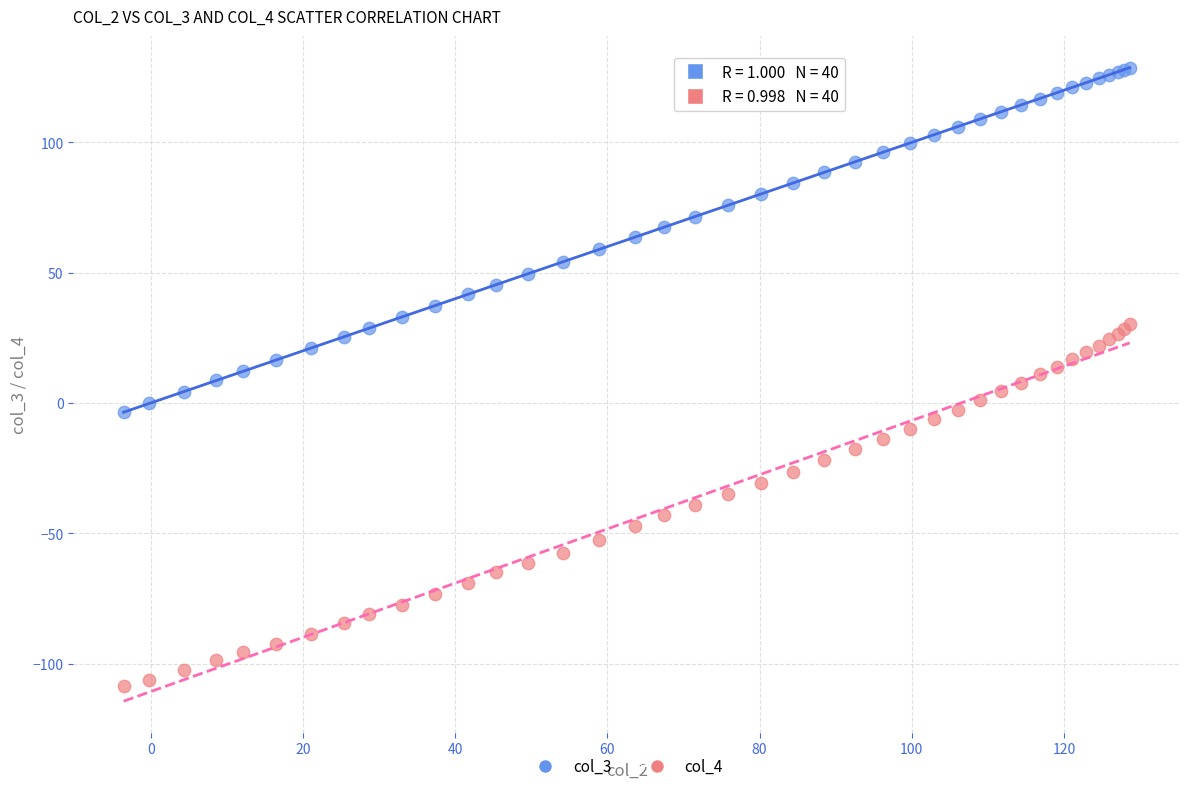

What is the X range (max minus min) for the scatter plot?

132.2